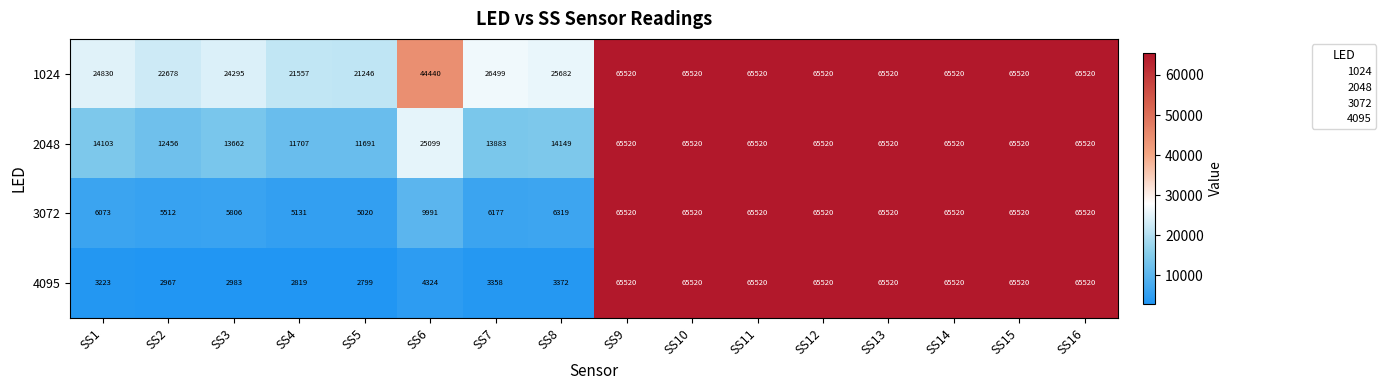

The value of 4095 at SS1 is 2063. True or false?

False